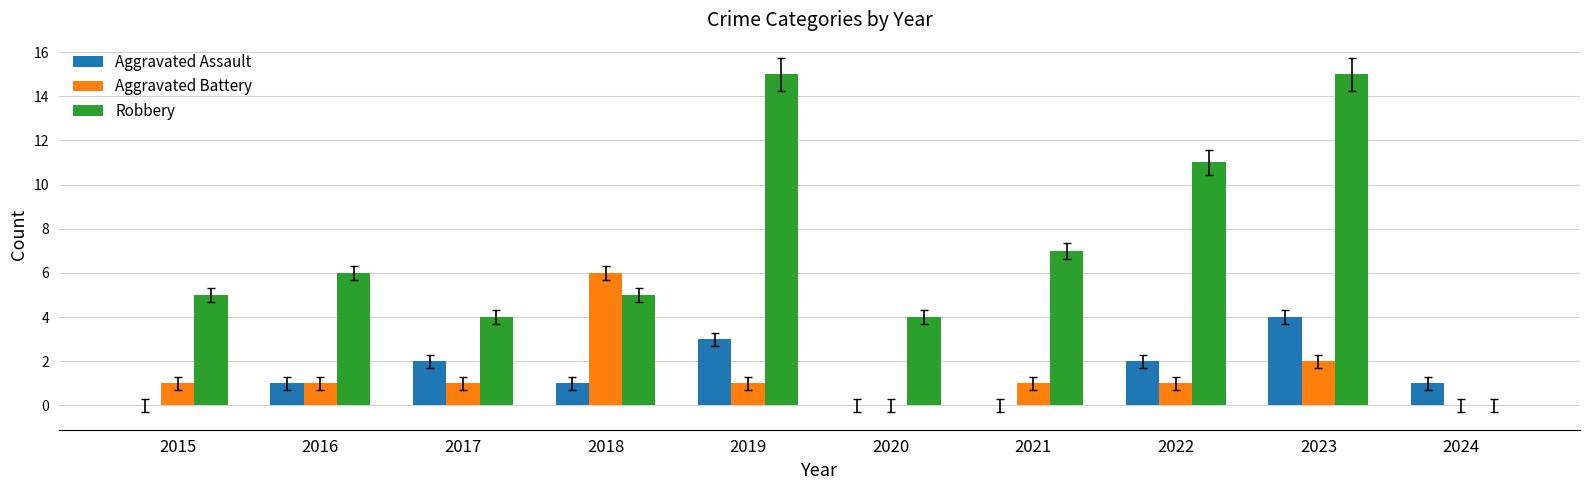

Which series changed the most between 2020 and 2023?

Robbery